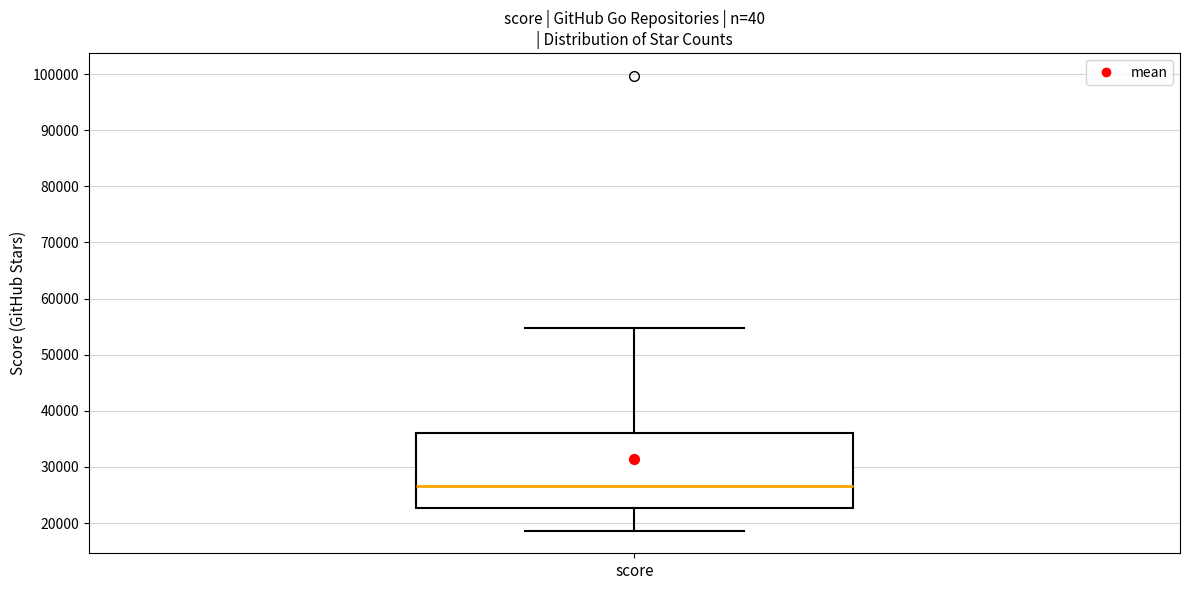

Read this box plot against the y-axis: the position of the median line, the range covered by the box, and the ends of both whiskers. The values are not printed on the chart, so give them approximately, as read against the axis.

median 27000, box 23000 to 36000, whiskers 19000 to 55000